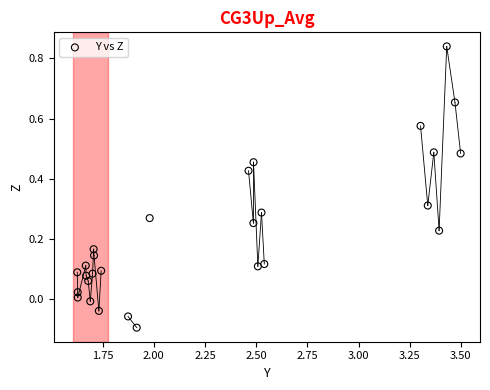

What is the range of X values (max minus min)?

1.9